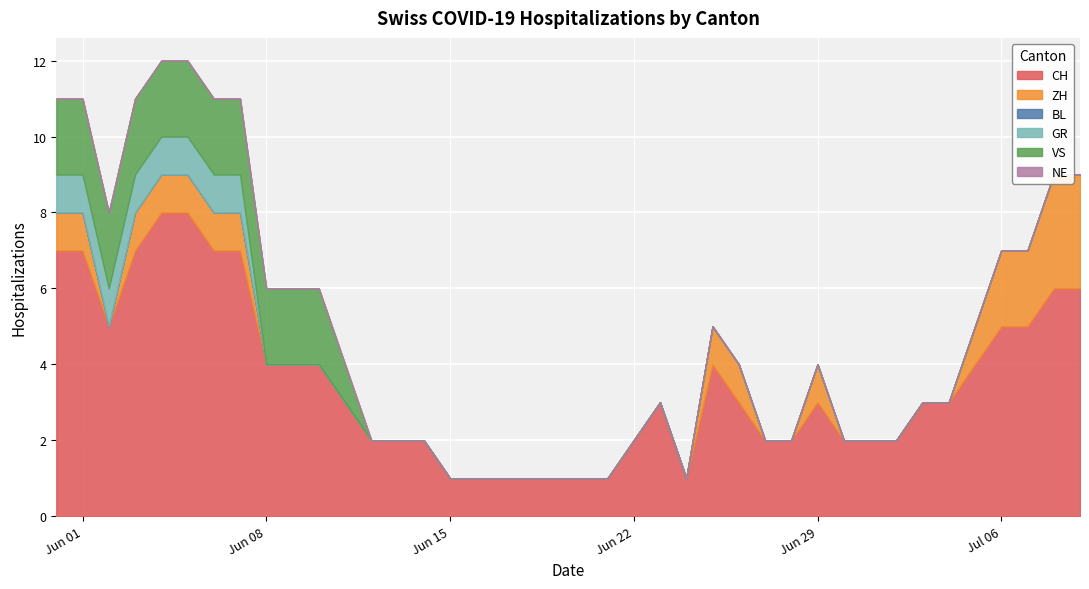

At how many categories does at least one series exceed 3?

17